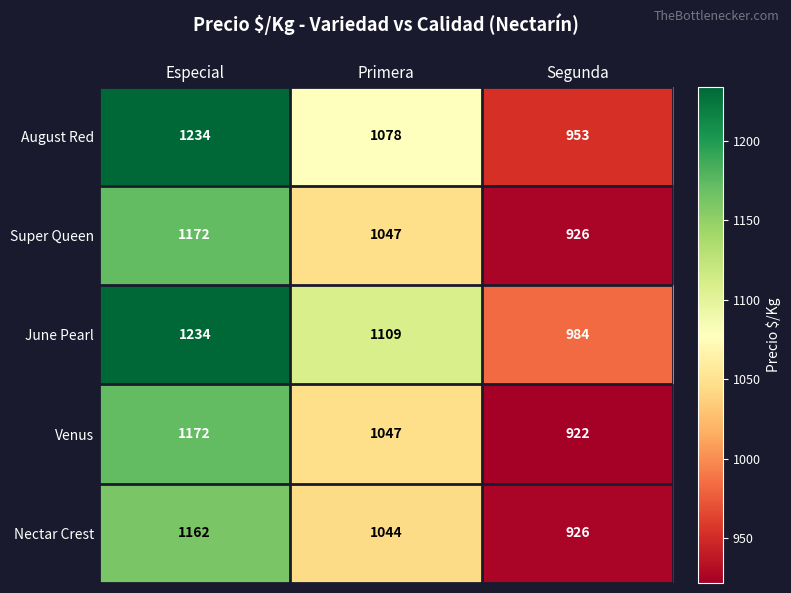

Which category has the highest value across all series?

Especial